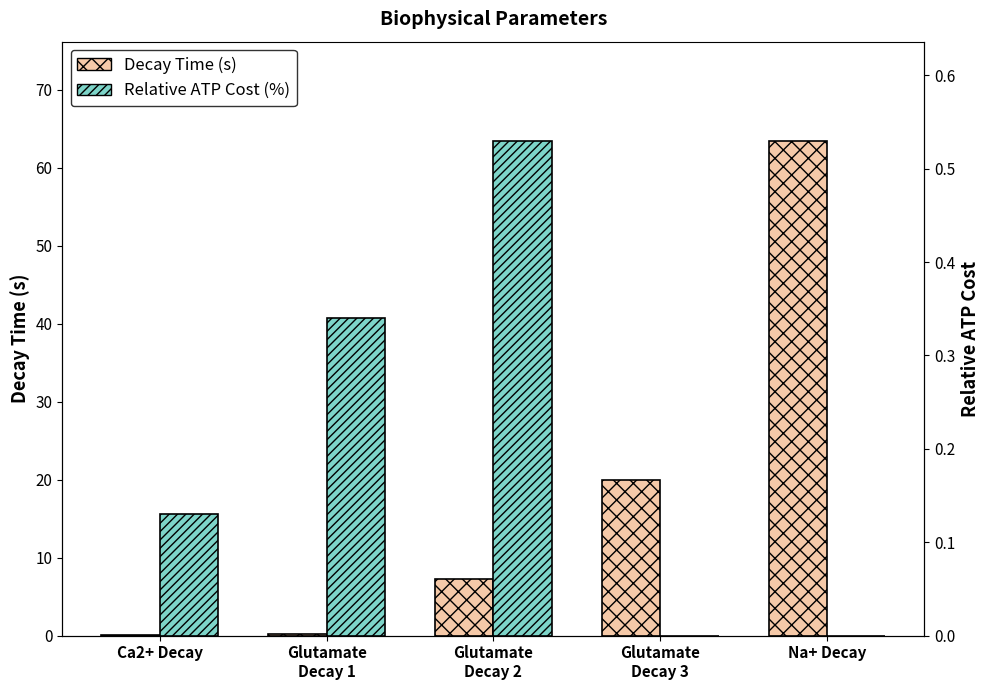

The value of Relative ATP Cost (%) at Ca2+ Decay is 0.1. True or false?

False